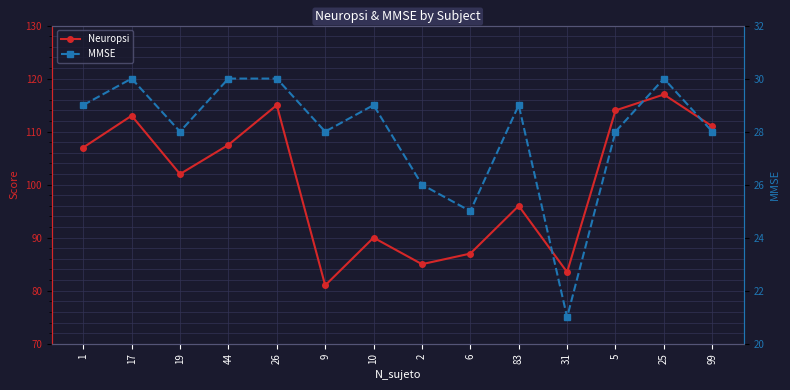

Which category has the highest value in the MMSE series?

17